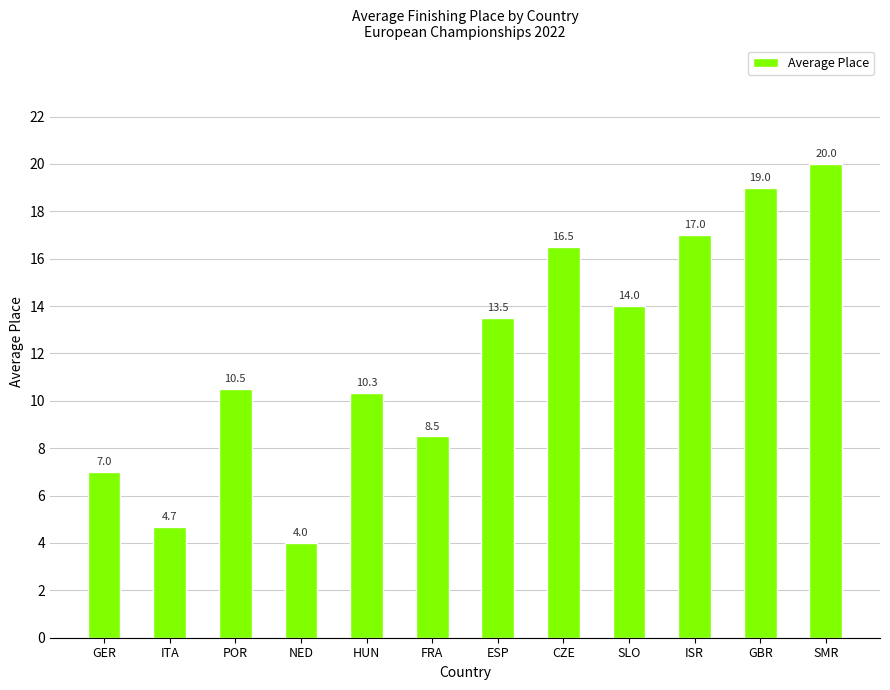

Where does the data first go above 13?

ESP